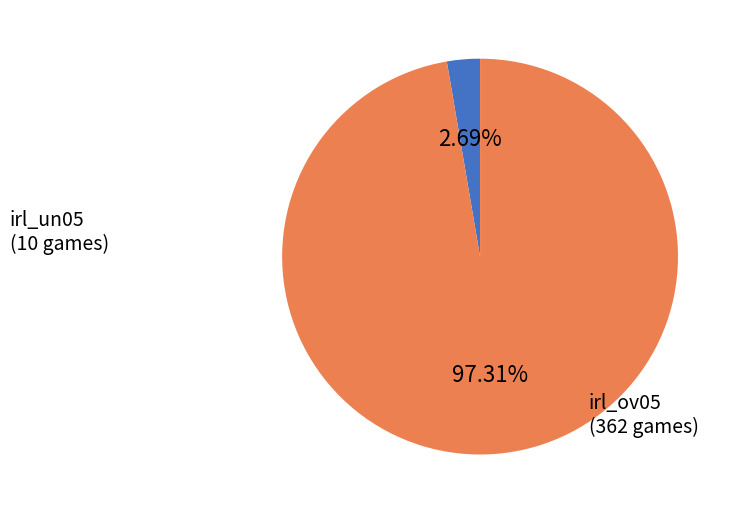

Do irl_un05 and irl_ov05 together represent more than half of the pie?

Yes